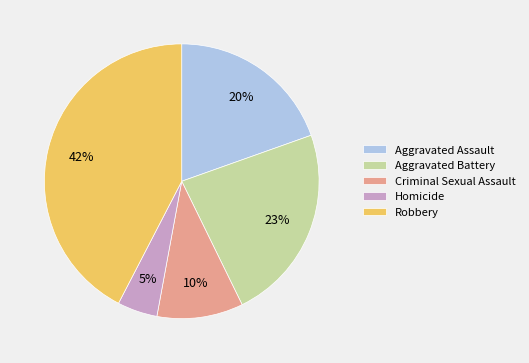

The Criminal Sexual Assault slice represents 10% of the pie. True or false?

True